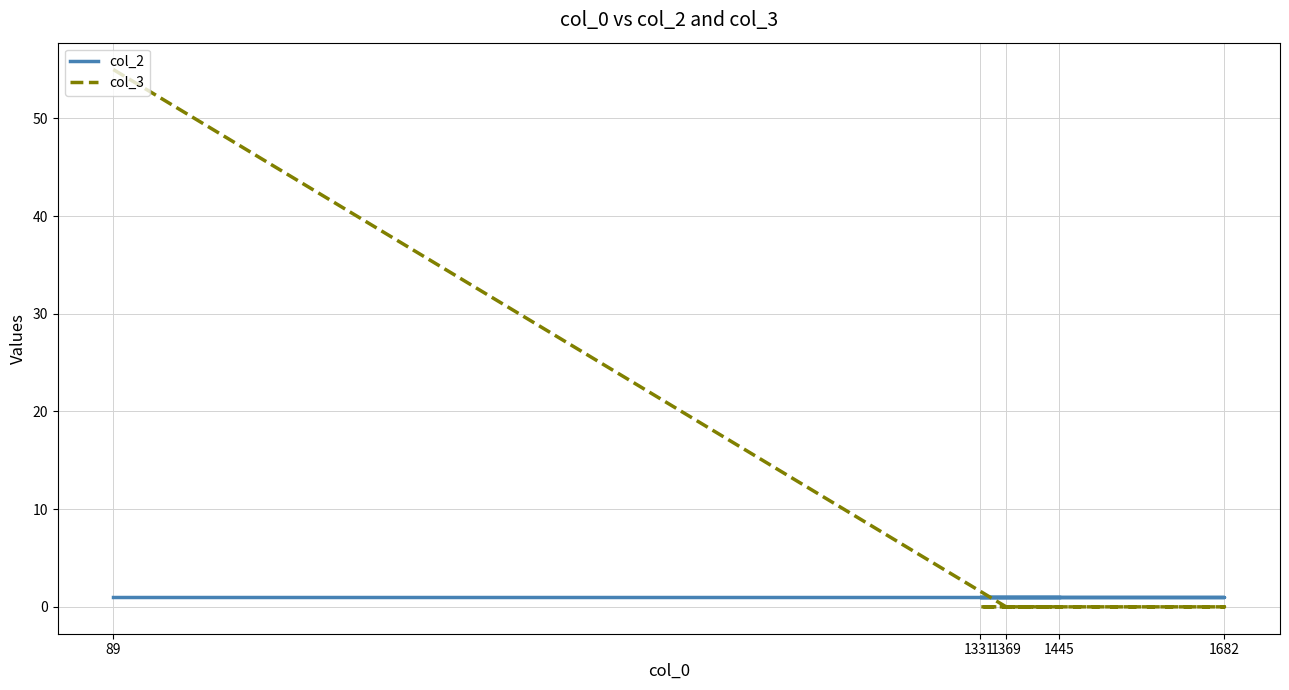

Which category has the highest value across all series?

89